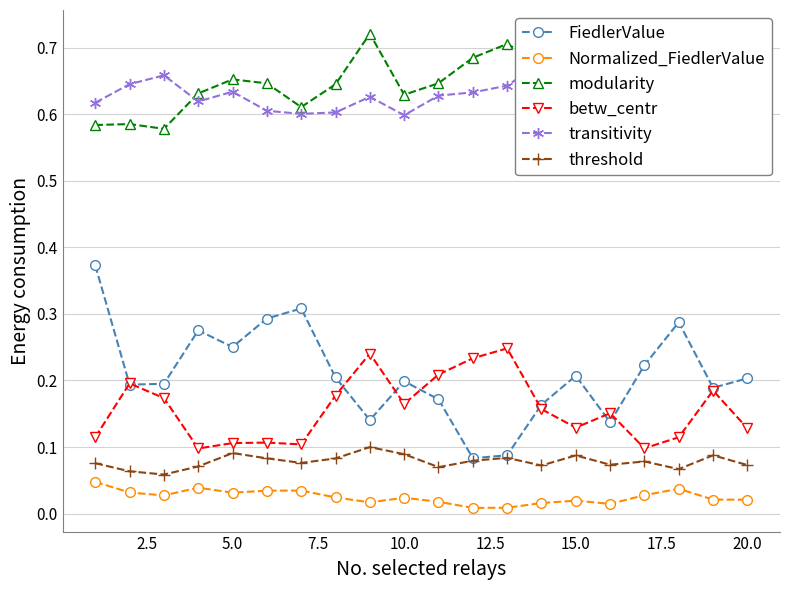

Reading left to right, transcribe all the data shown in this chart.

FiedlerValue: 0.4	0.2	0.2	0.3	0.3	0.3	0.3	0.2	0.1	0.2	0.2	0.1	0.1	0.2	0.2	0.1	0.2	0.3	0.2	0.2
Normalized_FiedlerValue: 0.0	0.0	0.0	0.0	0.0	0.0	0.0	0.0	0.0	0.0	0.0	0.0	0.0	0.0	0.0	0.0	0.0	0.0	0.0	0.0
modularity: 0.6	0.6	0.6	0.6	0.7	0.6	0.6	0.6	0.7	0.6	0.6	0.7	0.7	0.7	0.7	0.7	0.6	0.6	0.7	0.6
betw_centr: 0.1	0.2	0.2	0.1	0.1	0.1	0.1	0.2	0.2	0.2	0.2	0.2	0.2	0.2	0.1	0.2	0.1	0.1	0.2	0.1
transitivity: 0.6	0.6	0.7	0.6	0.6	0.6	0.6	0.6	0.6	0.6	0.6	0.6	0.6	0.7	0.7	0.7	0.6	0.6	0.6	0.6
threshold: 0.1	0.1	0.1	0.1	0.1	0.1	0.1	0.1	0.1	0.1	0.1	0.1	0.1	0.1	0.1	0.1	0.1	0.1	0.1	0.1